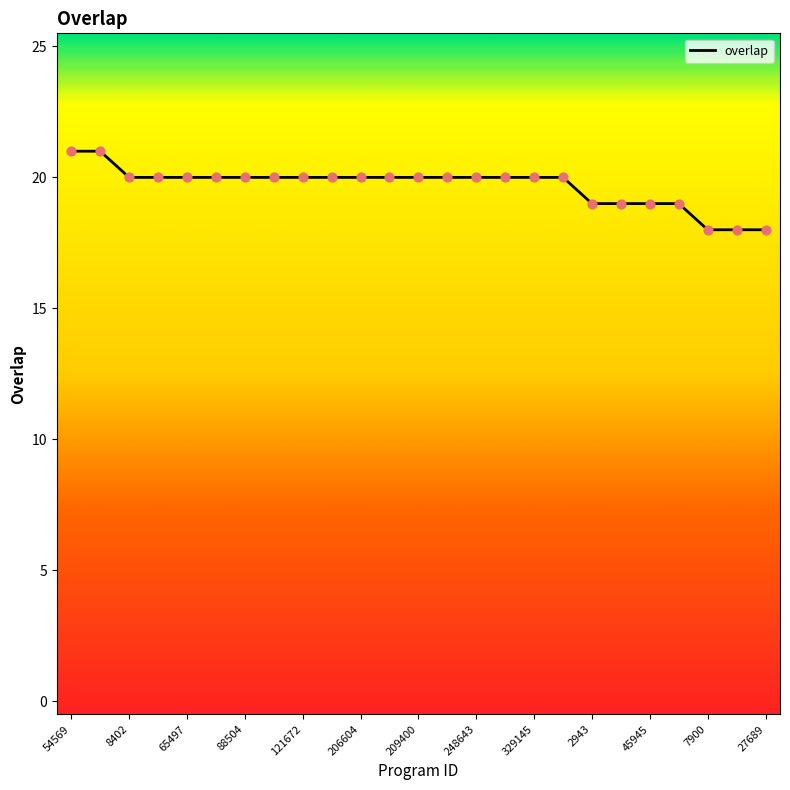

What is the difference between the maximum and minimum values?

3